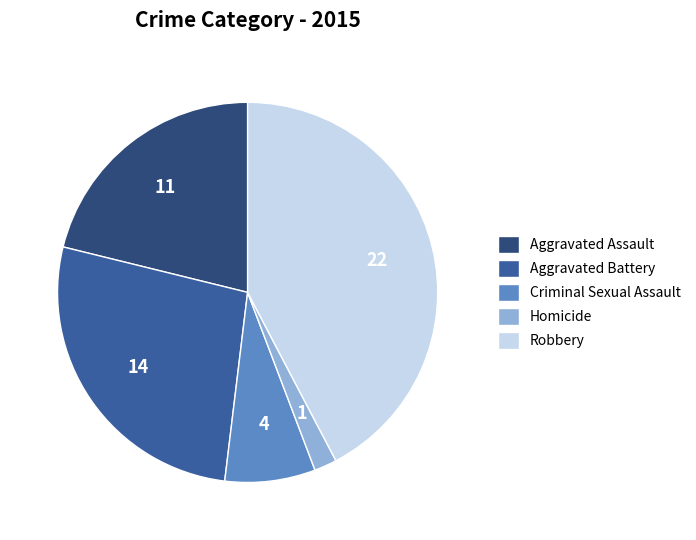

Which category has the biggest portion of the pie?

Robbery